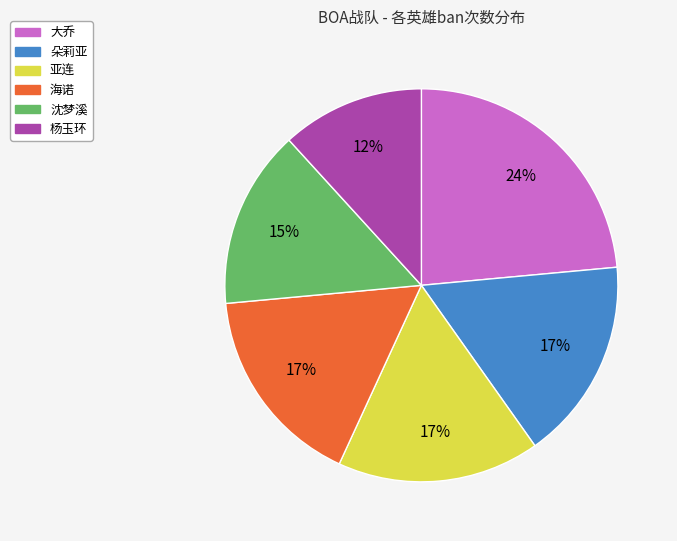

To the nearest percent, what is the difference between the largest and smallest slice percentages?

12%